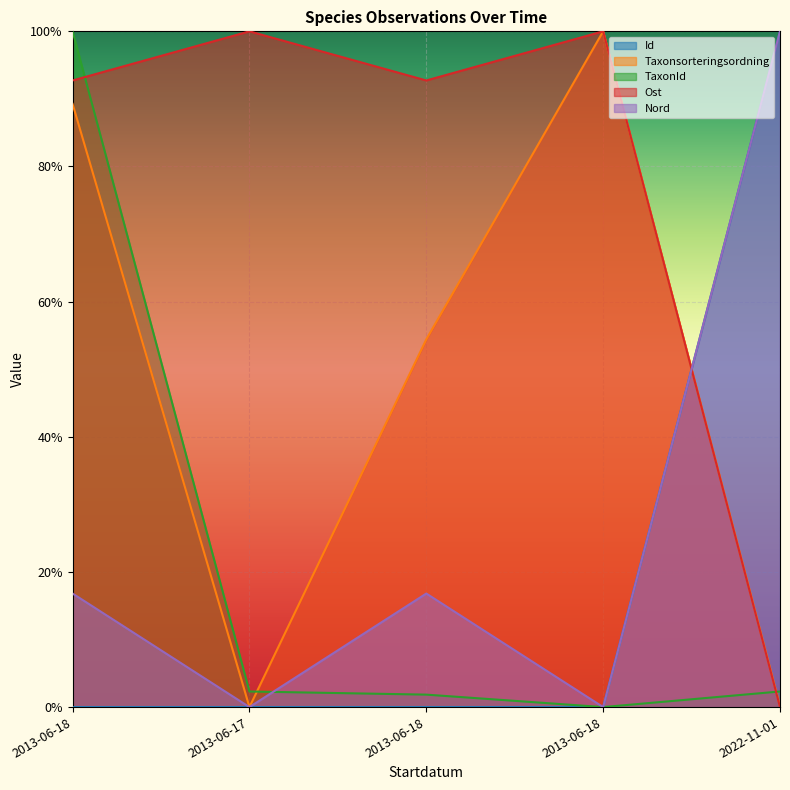

Which series has the widest spread of values?

Id